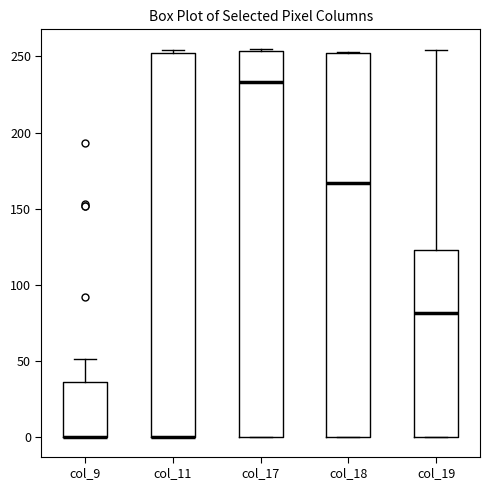

Reading left to right, transcribe this box plot: for each box, give where its median line is, the range the box spans, and where its two whiskers end, as read against the y-axis. The values are not printed on the chart, so give them approximately, as read against the axis.

col_9: median 0 (drawn on the box's lower edge), box 0 to 35, whiskers 0 to 50
col_11: median 0 (drawn on the box's lower edge), box 0 to 250, whiskers 0 to 255
col_17: median 235, box 0 to 255, whiskers 0 to 255 (just above the box's upper edge)
col_18: median 165, box 0 to 250, whiskers 0 to 255
col_19: median 80, box 0 to 125, whiskers 0 to 255